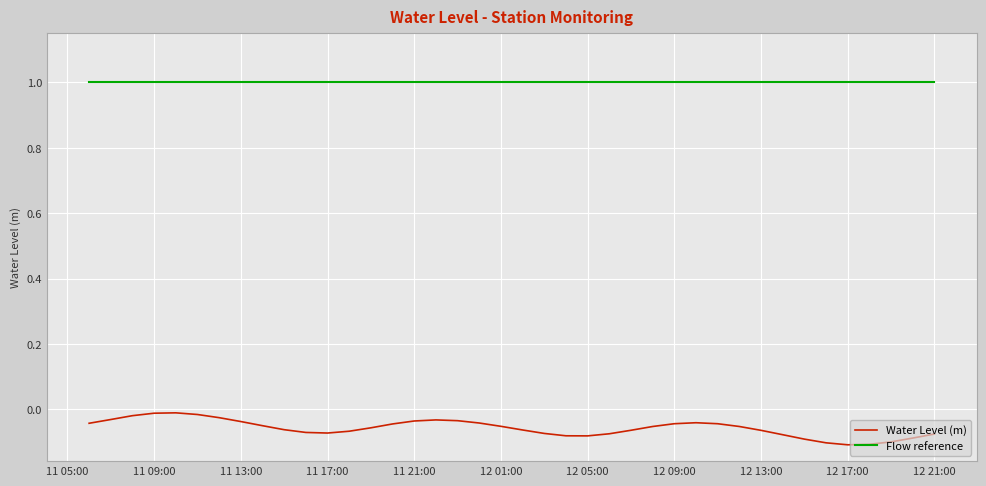

Rank the series by their maximum value, from highest to lowest.

Flow reference, Water Level (m)